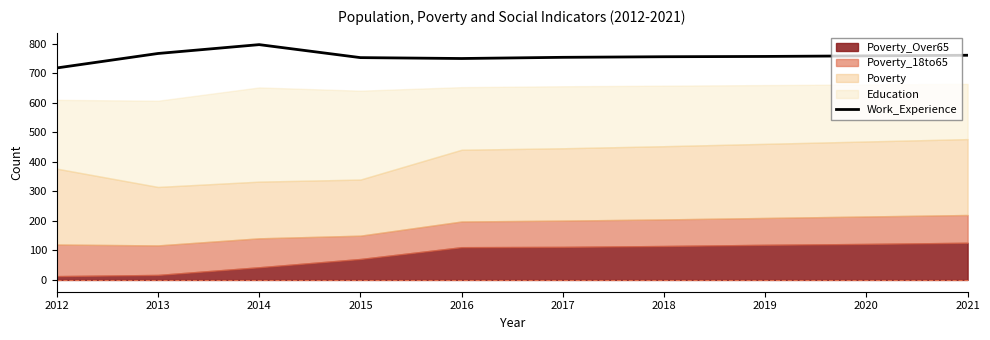

What is the change in value from 2013 to 2019?

-10